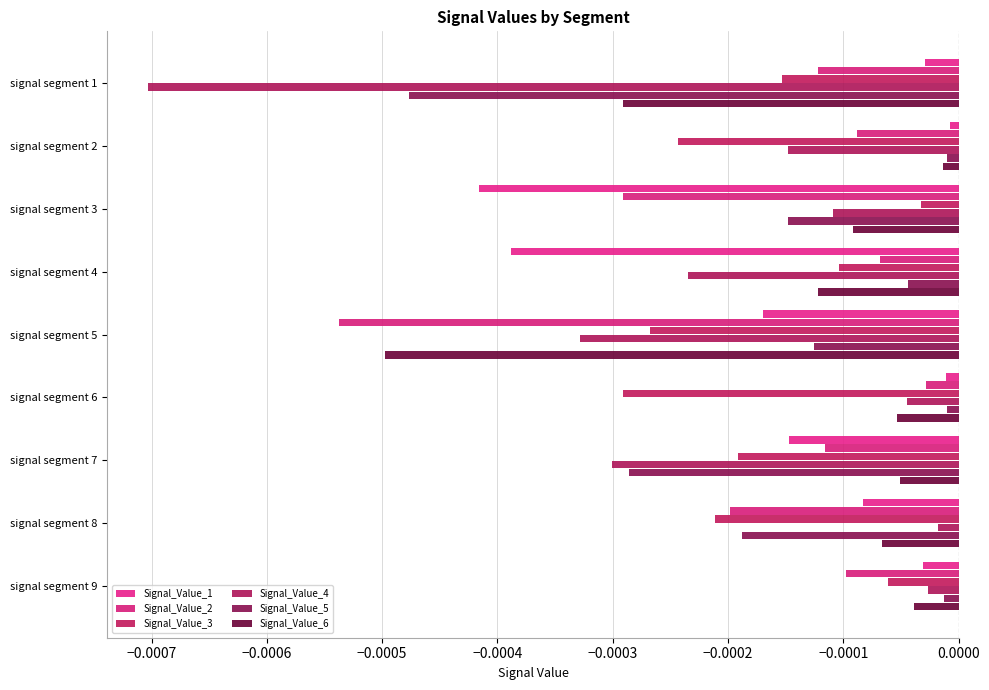

What position from the right is −0.0008?

9